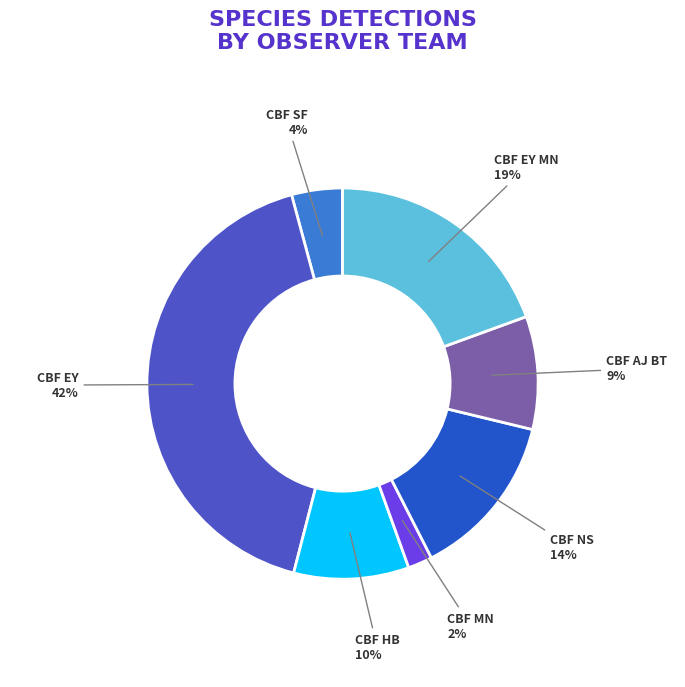

What is the smallest slice in the pie chart?

CBF MN